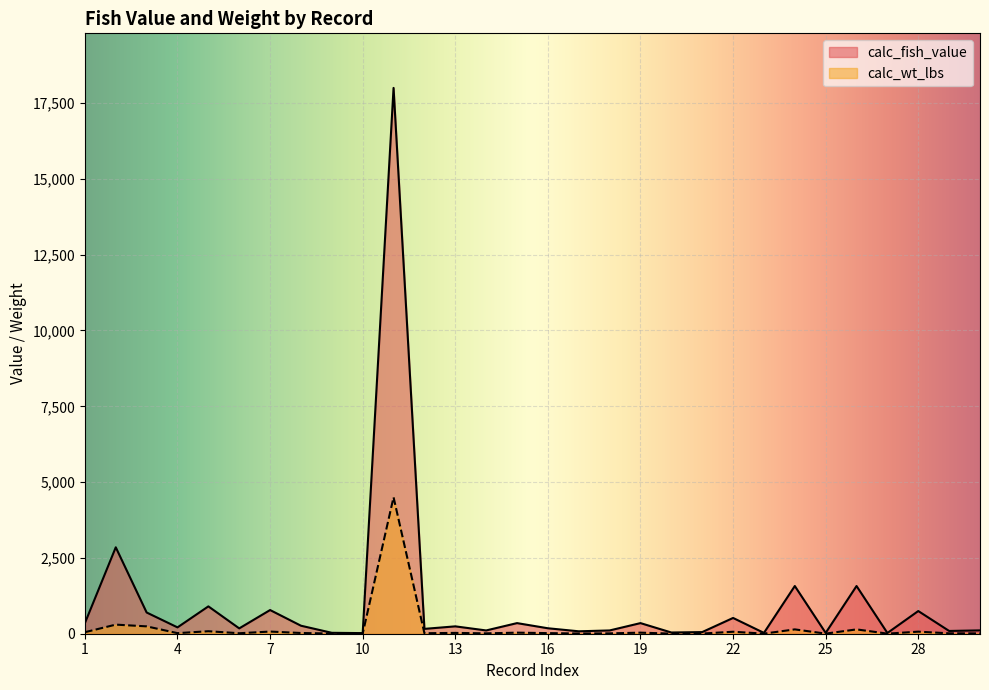

Does the chart display data point markers on the line(s)?

No